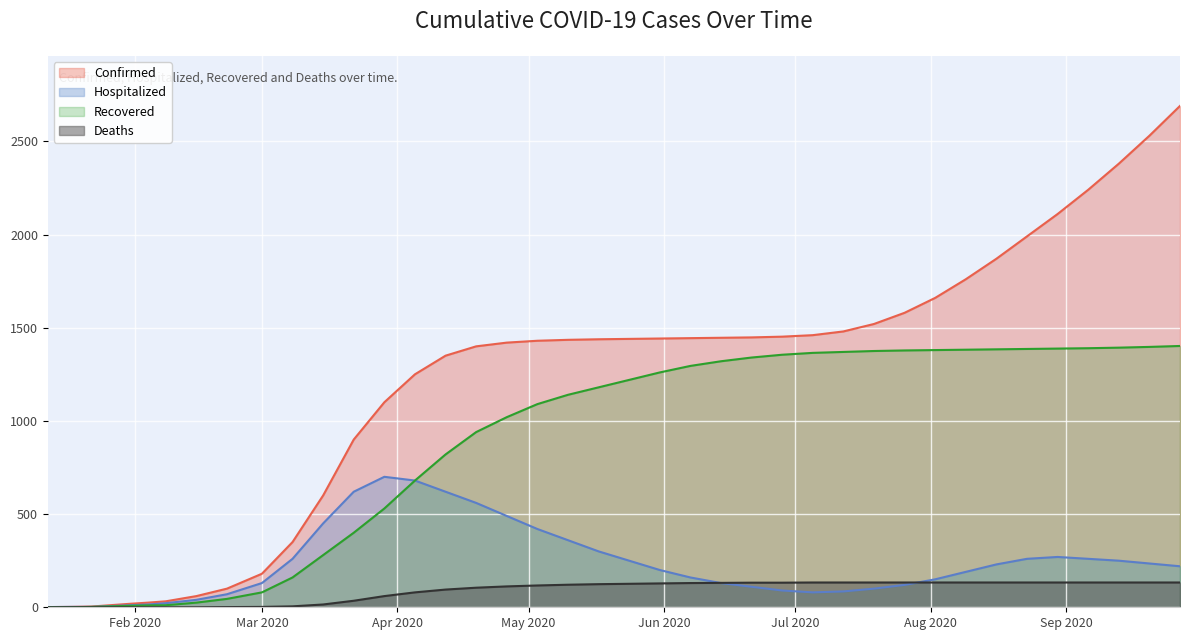

What is the label of the 17th point from the right?

06/07/2020